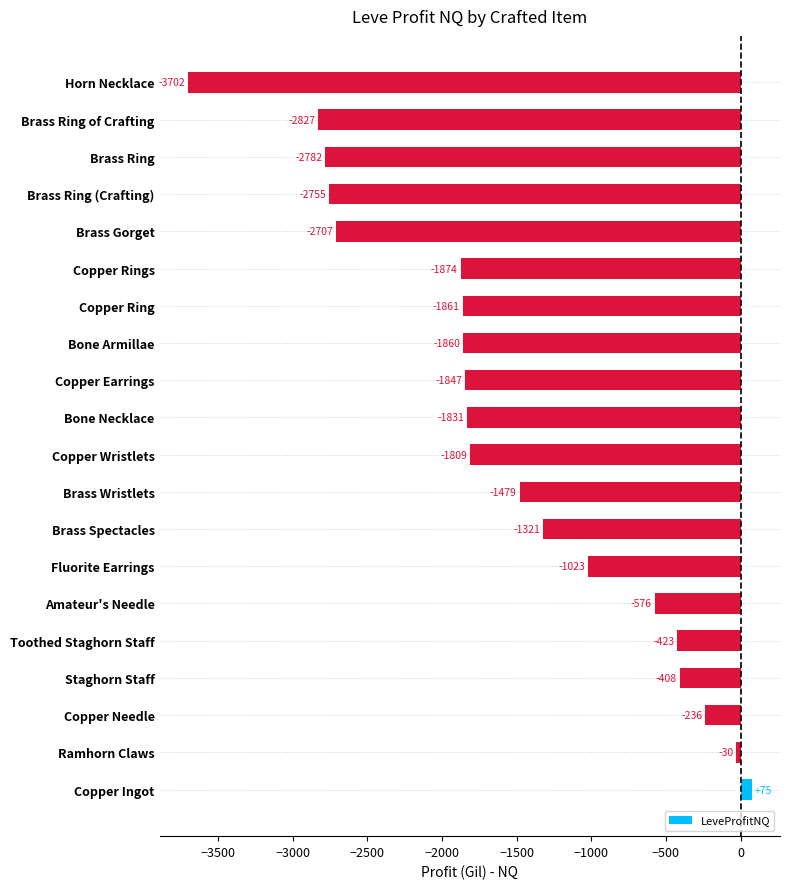

At which label is the value closest to -1813?

Copper Wristlets